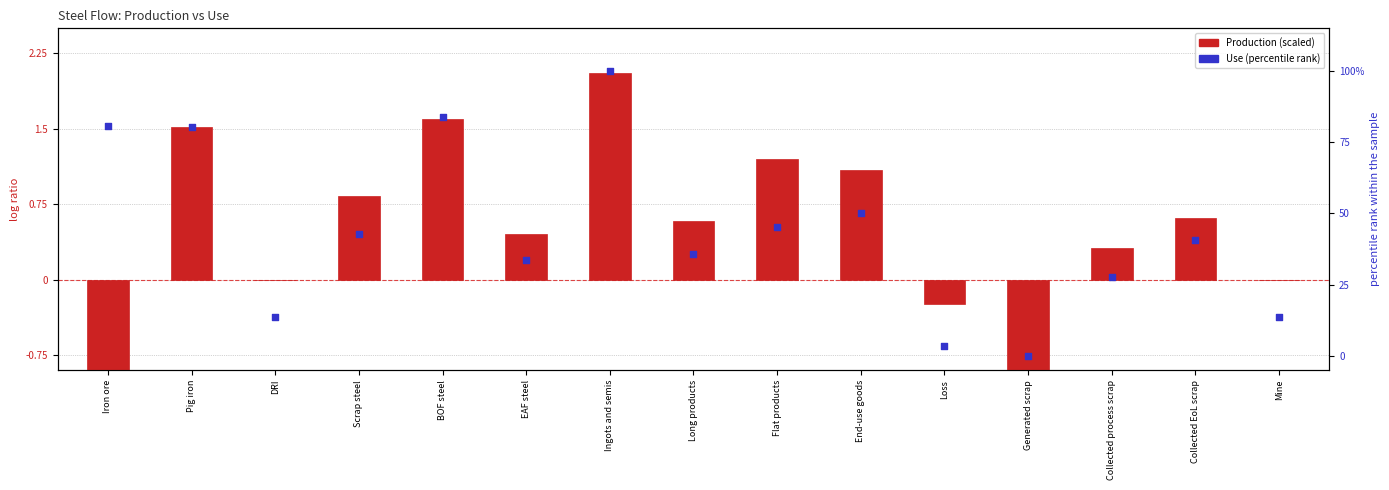

Which series reaches the maximum Y coordinate?

Use (percentile rank)